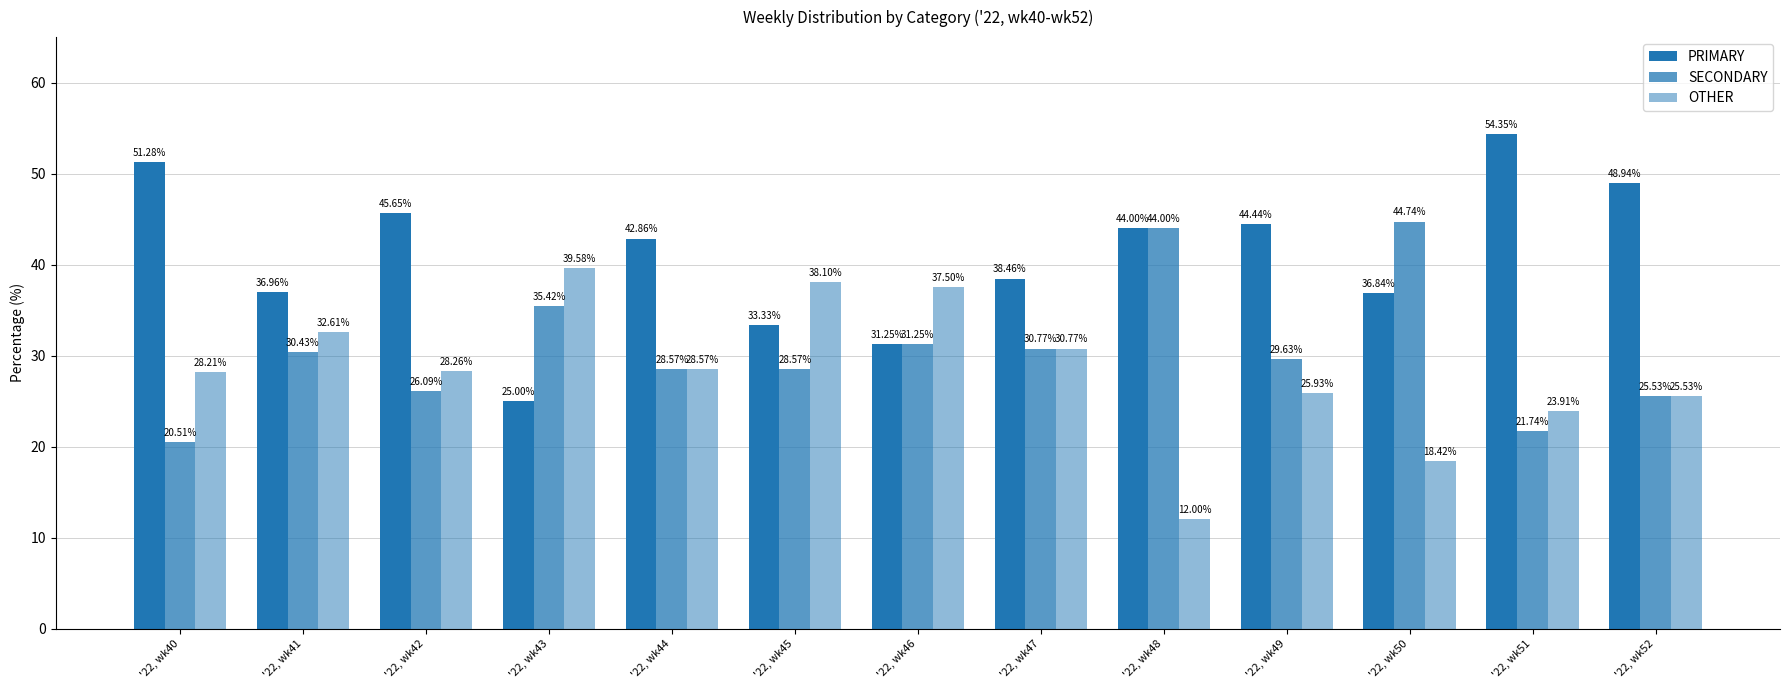

True or false: OTHER has a value of 6.8 at '22, wk48.

False